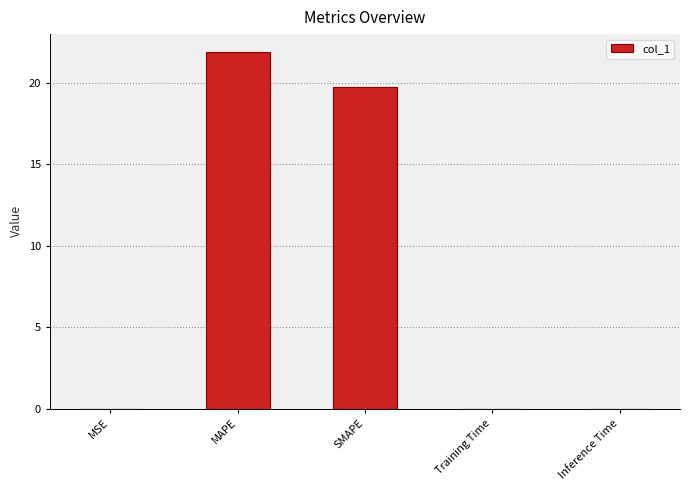

Between MSE and SMAPE, which is larger?

SMAPE